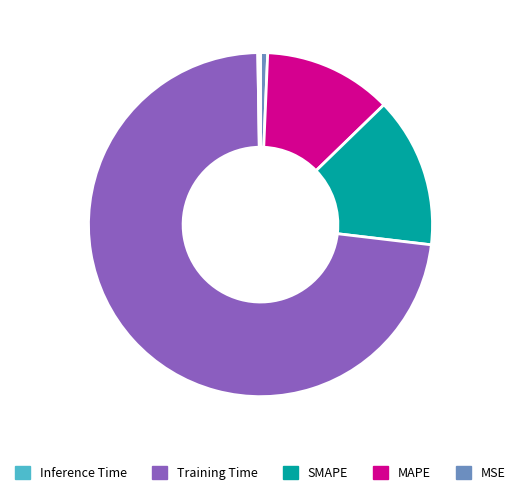

Is there a majority slice in this chart?

Yes